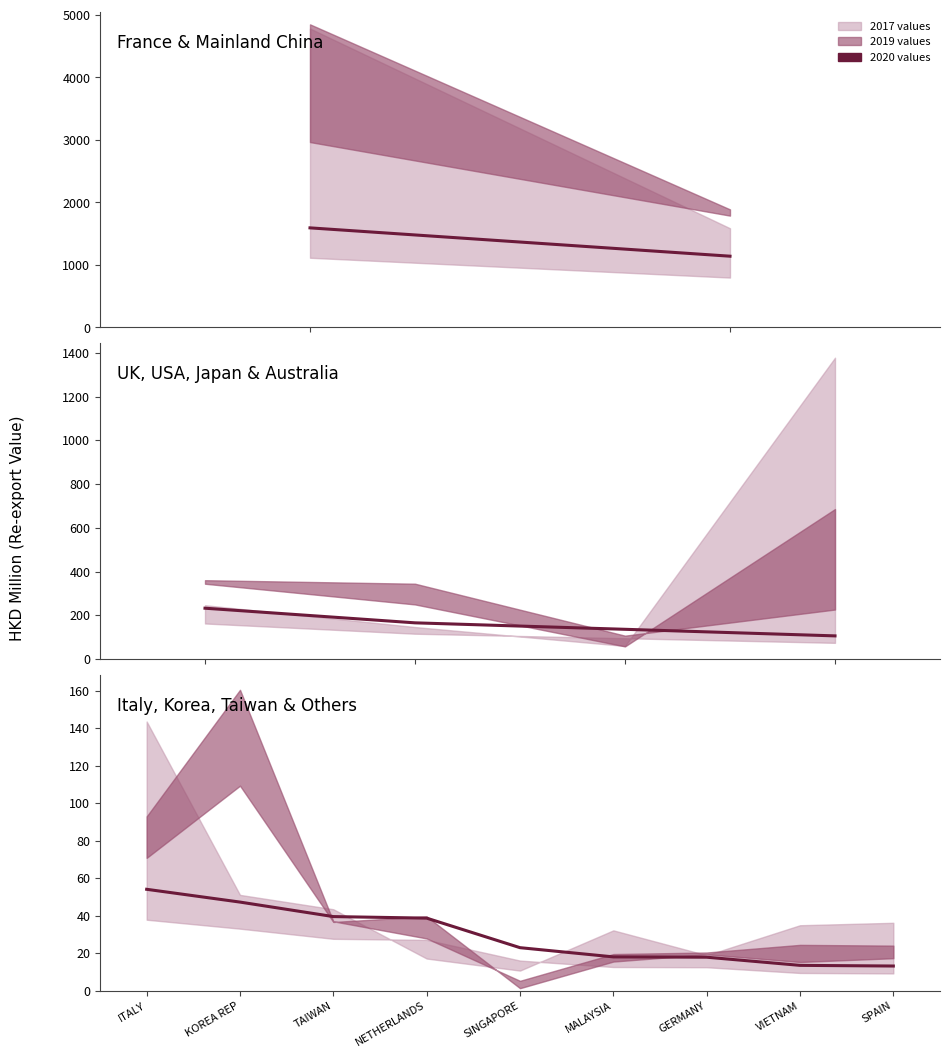

Count the number of categories in the chart.

9